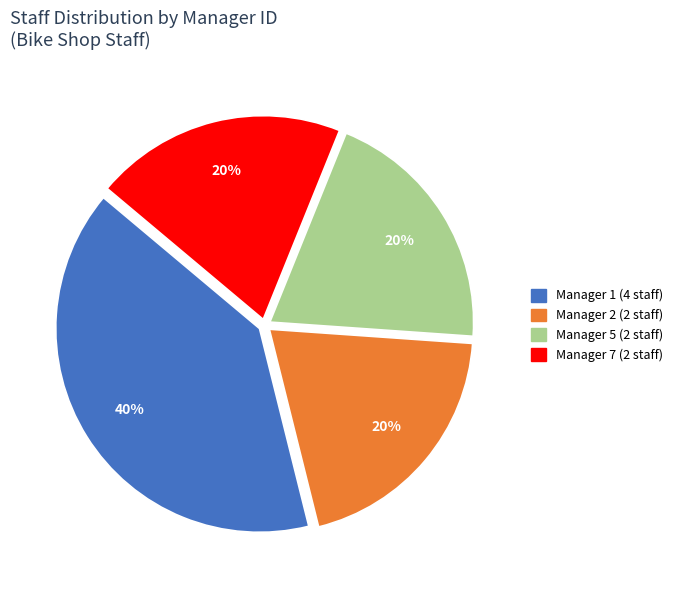

What is the ratio of the value at Manager 1 (4 staff) to the value at Manager 7 (2 staff)?

2.0